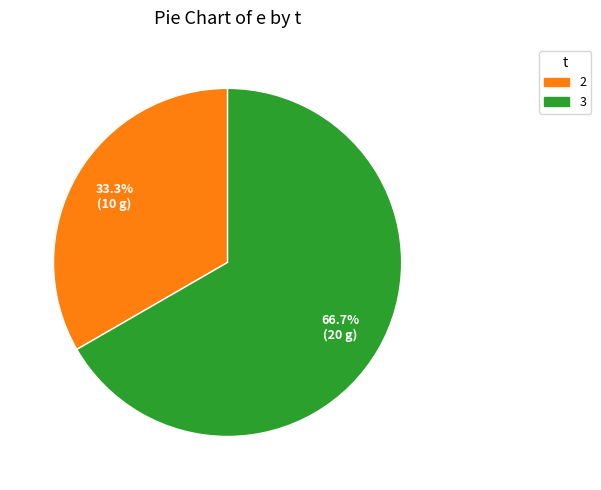

Is there any slice that represents more than half of the pie?

Yes